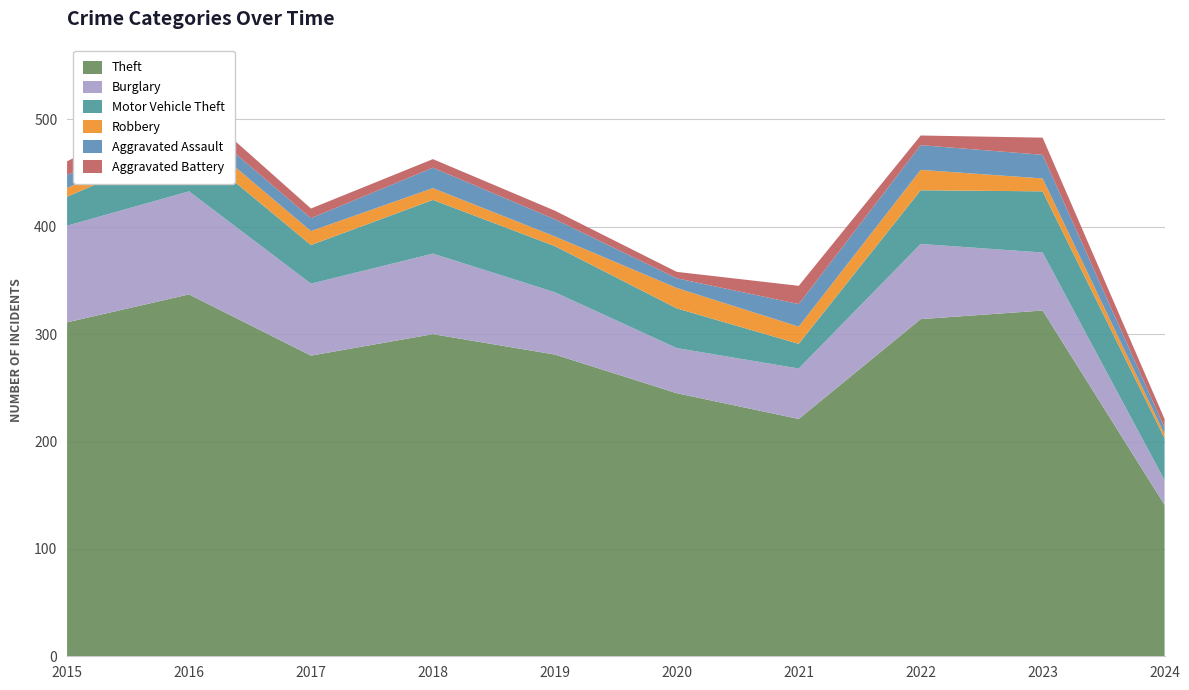

Reading right to left, extract all data points from this chart.

Theft: 141	322	314	221	245	281	300	280	337	311
Burglary: 23	54	70	47	42	58	75	67	96	90
Motor Vehicle Theft: 39	57	50	23	37	43	50	36	44	27
Robbery: 4	12	19	16	19	9	11	13	15	8
Aggravated Assault: 6	22	23	21	9	16	19	12	13	12
Aggravated Battery: 8	16	9	17	6	8	8	9	13	13